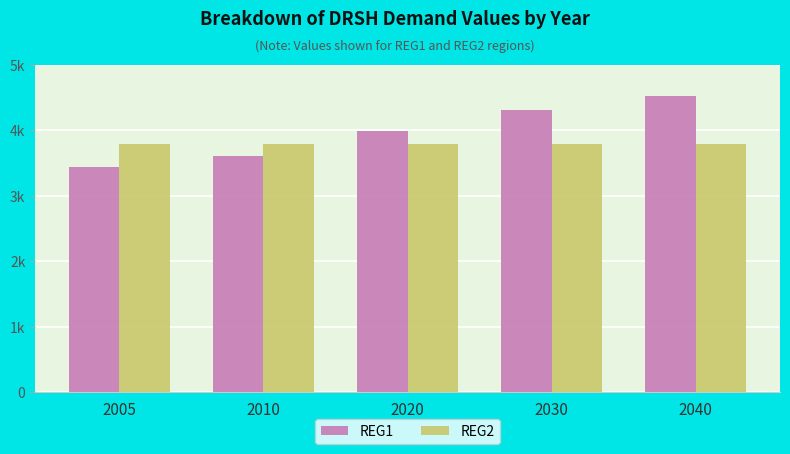

Reading left to right, extract all data points from this chart.

REG1: 3440.0	3615.4	3993.7	4303.4	4523.5
REG2: 3790.5	3790.5	3790.5	3790.5	3790.5